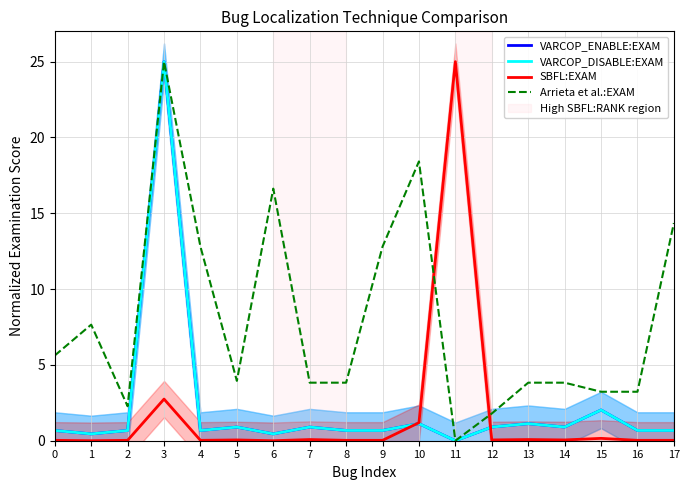

Count the number of categories in the chart.

18